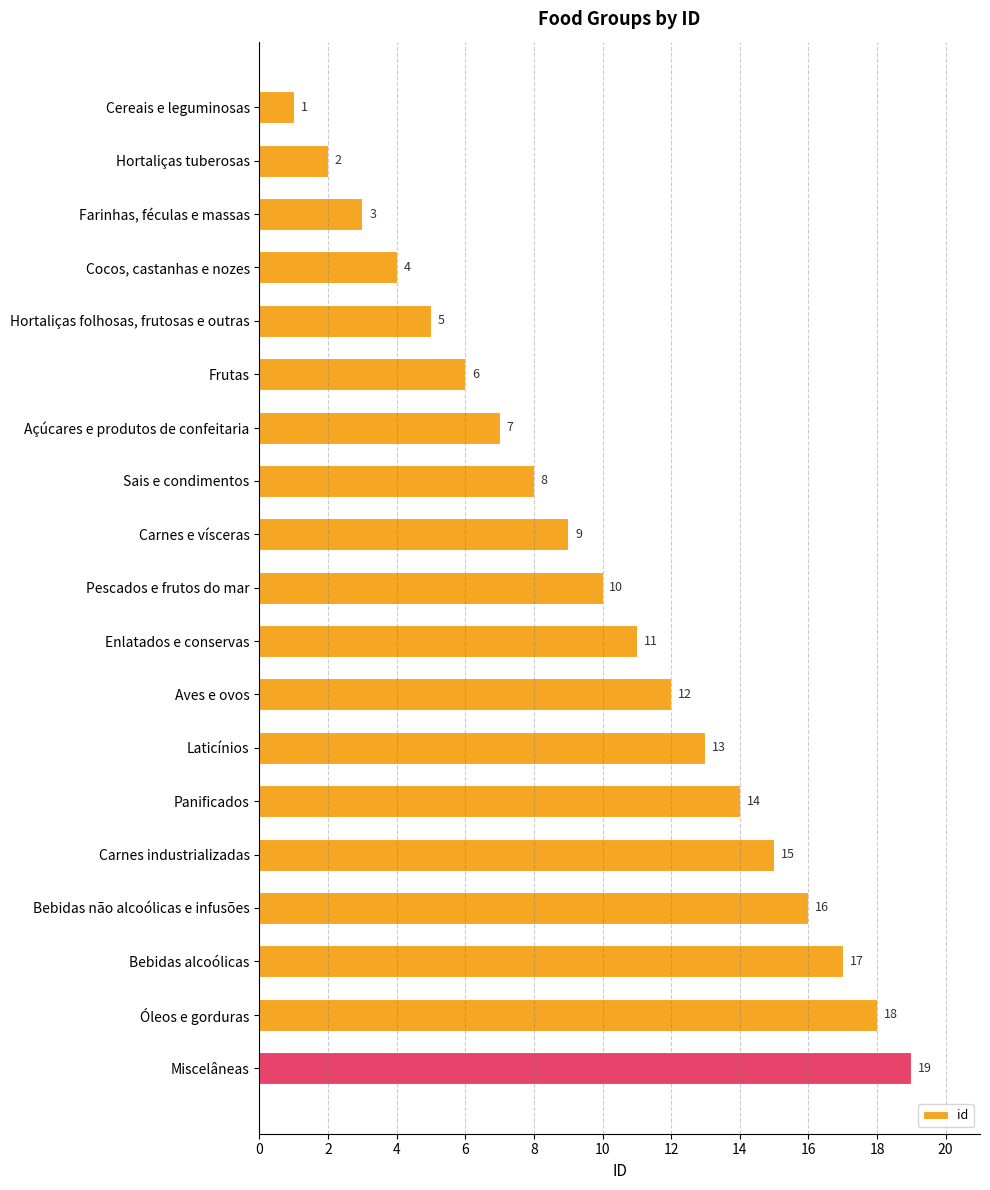

Which has a higher value, Hortaliças tuberosas or Óleos e gorduras?

Óleos e gorduras